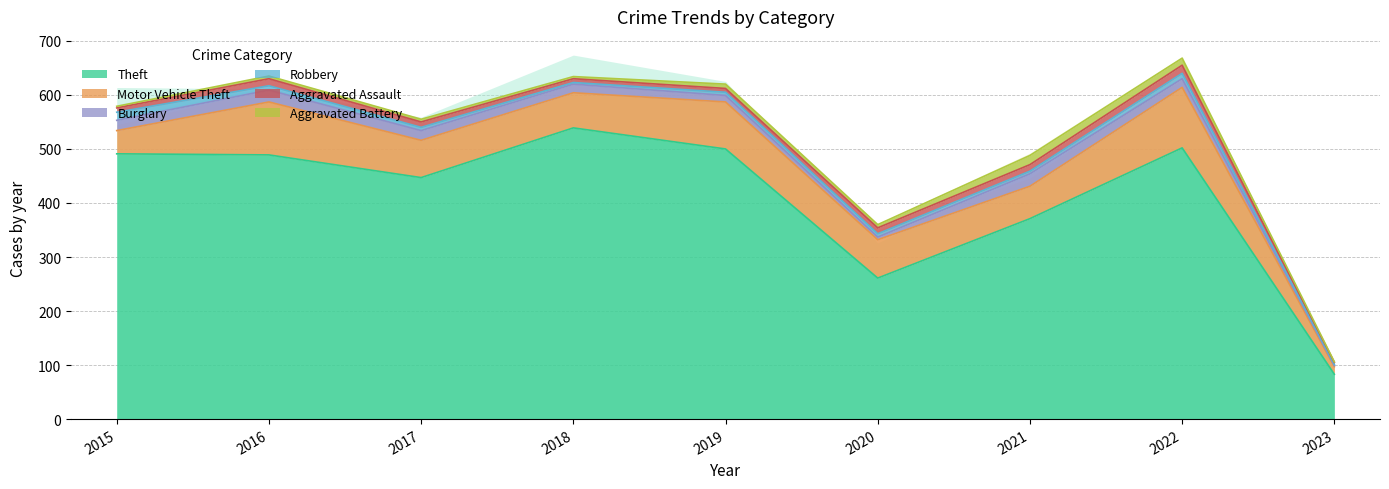

What is the sum of the Theft values at 2020 and 2016?

750